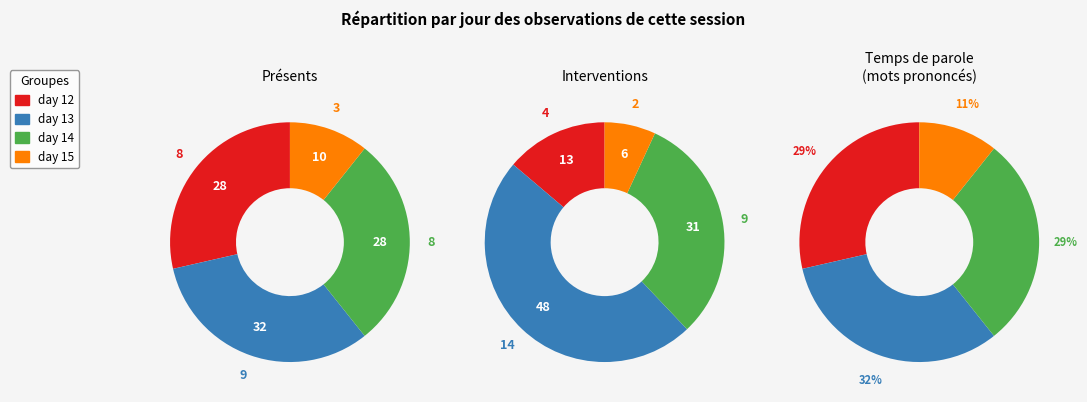

True or false: day 13 accounts for 32% of the total.

True